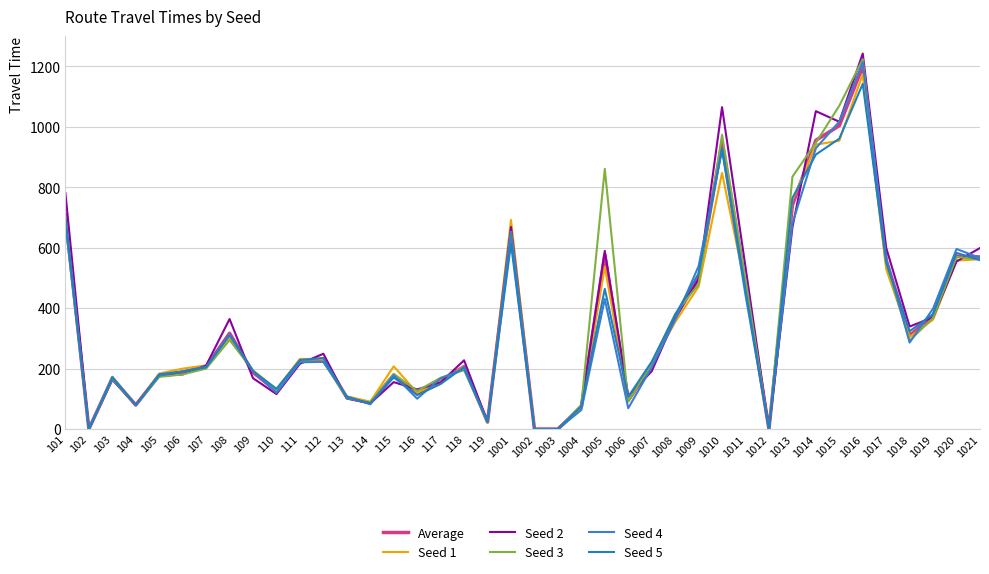

Does the chart have visible grid lines?

Yes